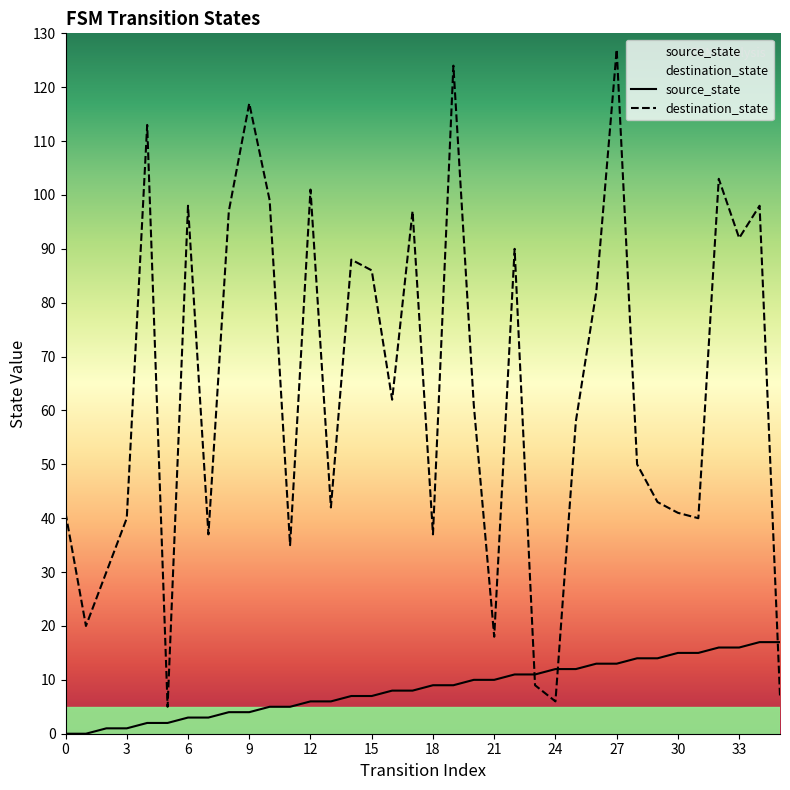

The source_state series shows 16 at 33. True or false?

True